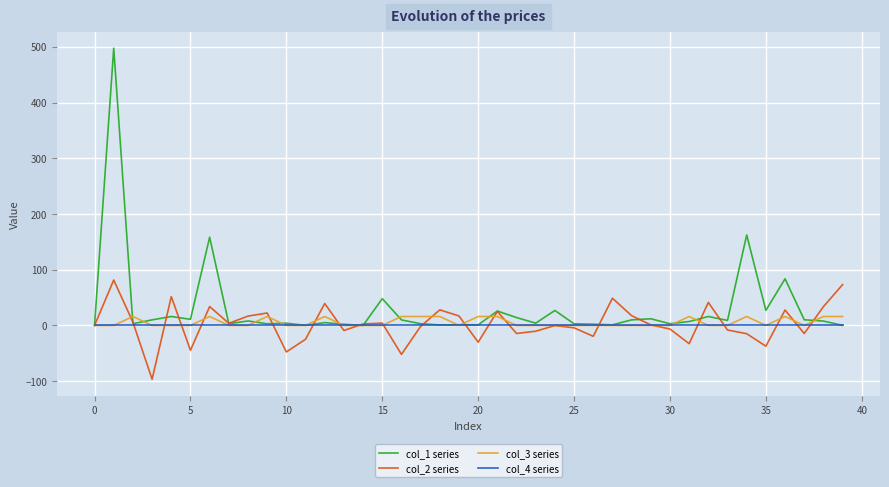

What is the greatest value displayed?

497.8